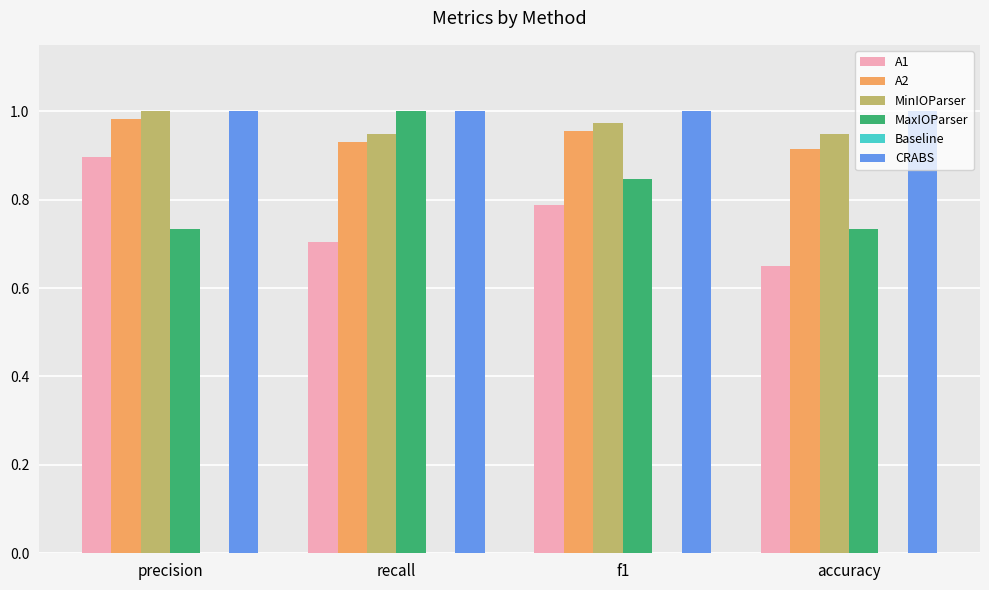

Which series changed the most between precision and accuracy?

A1